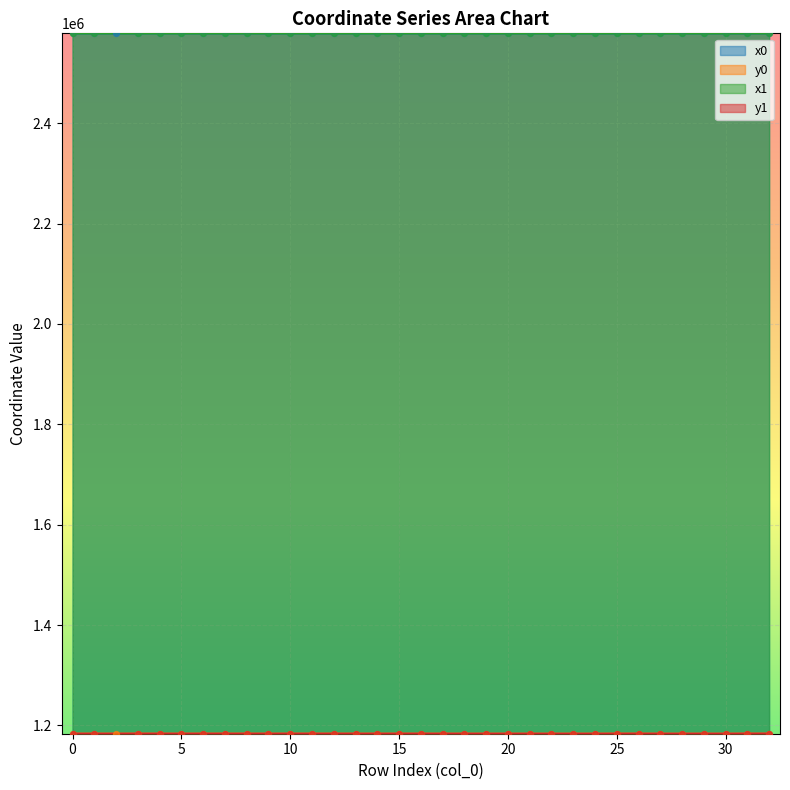

What is the total value across all series at 1?

3762535.6